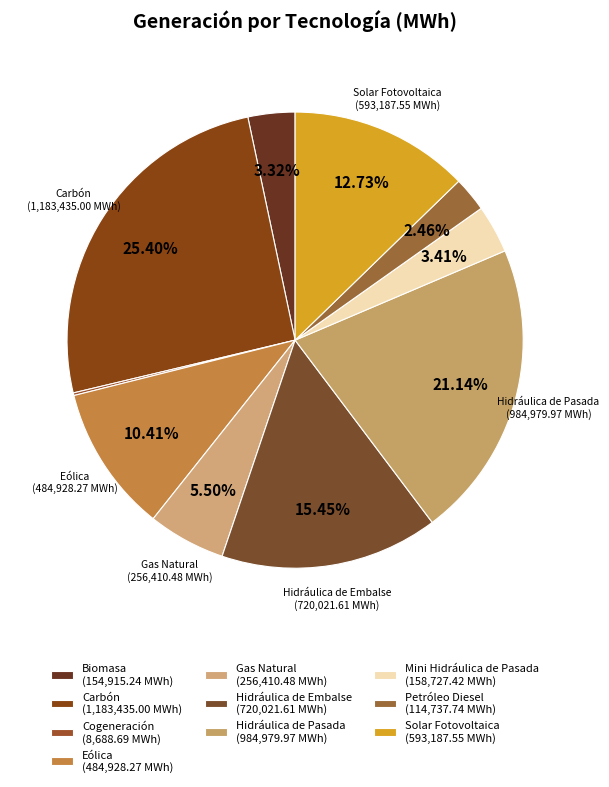

Is the sum of Mini Hidráulica de Pasada and Cogeneración greater than half?

No